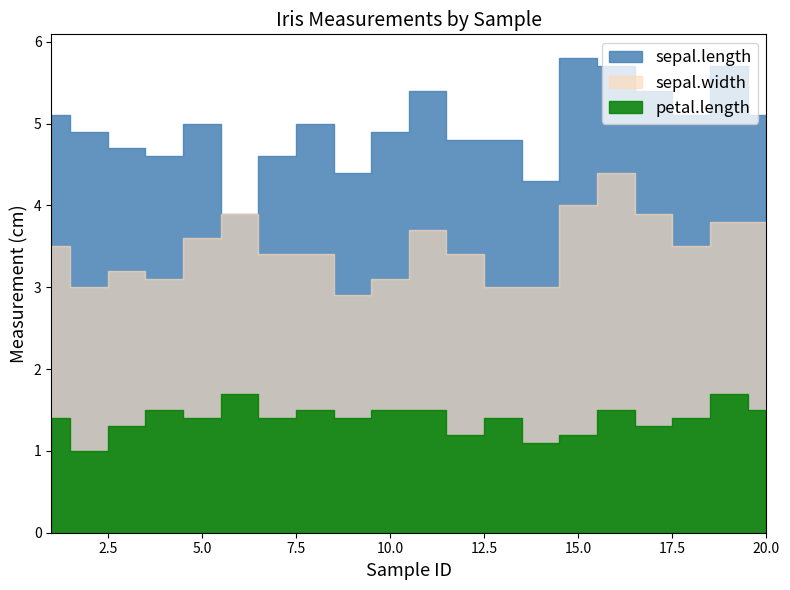

Which label corresponds to the smallest value in the chart?

2